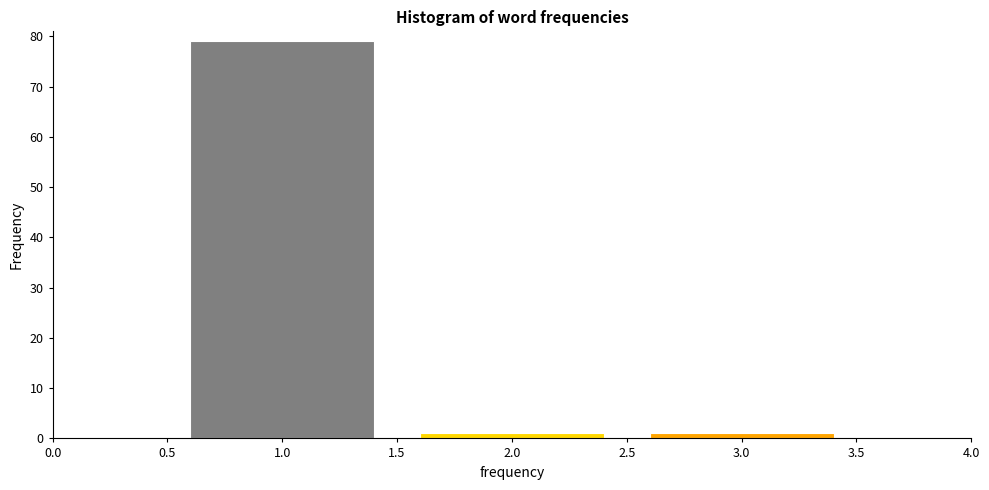

Reading left to right, list every bar in this chart as the range it spans on the x-axis followed by its height. The values are not printed on the chart, so give them approximately, as read against the axis.

0.5 to 1.5: 79
1.5 to 2.5: 1
2.5 to 3.5: 1